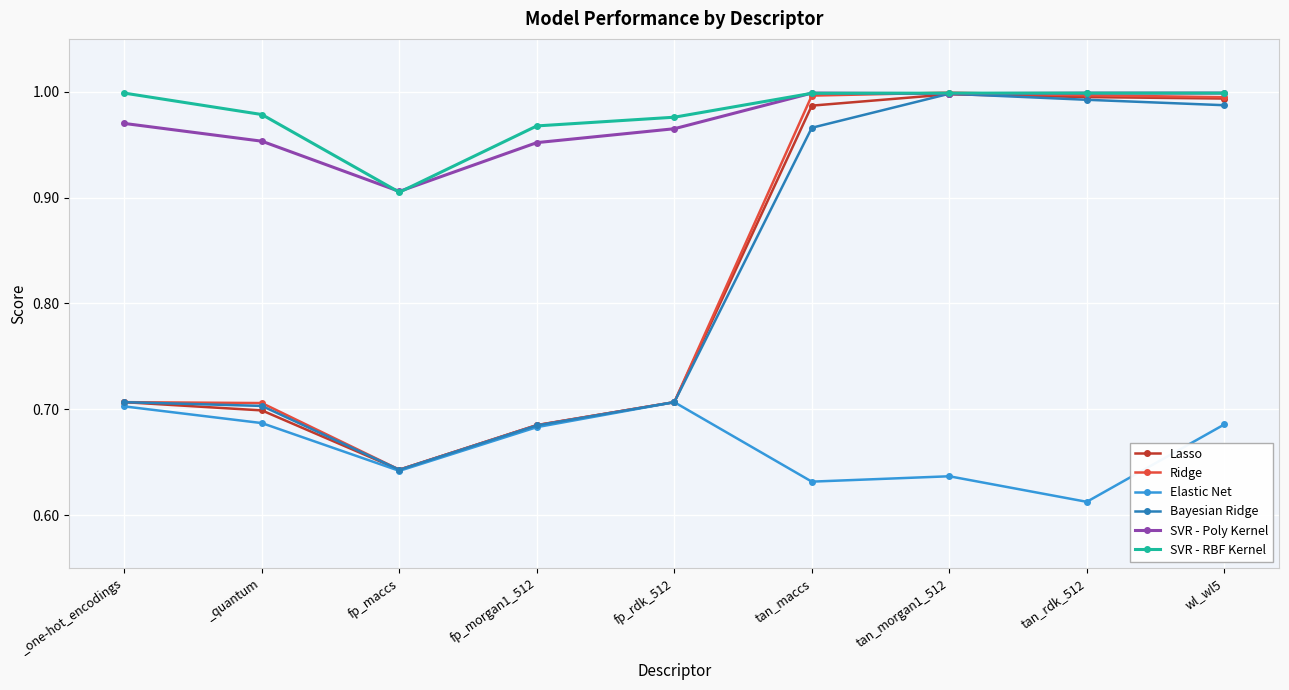

Is this an area chart (filled region under the line)?

No